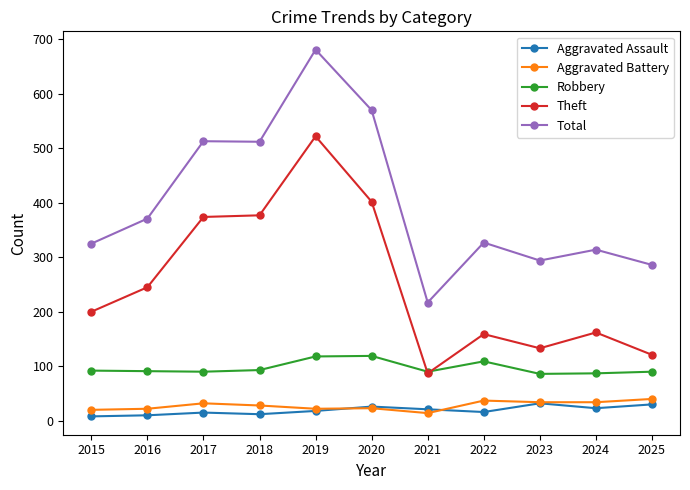

Is the value of Aggravated Assault at 2017 greater than the value of Robbery at 2018?

No